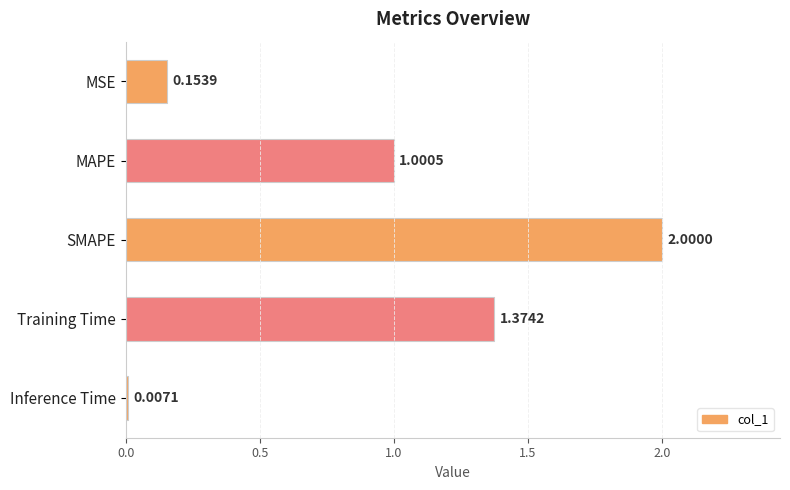

Where is the data nearest to the value 1?

MAPE